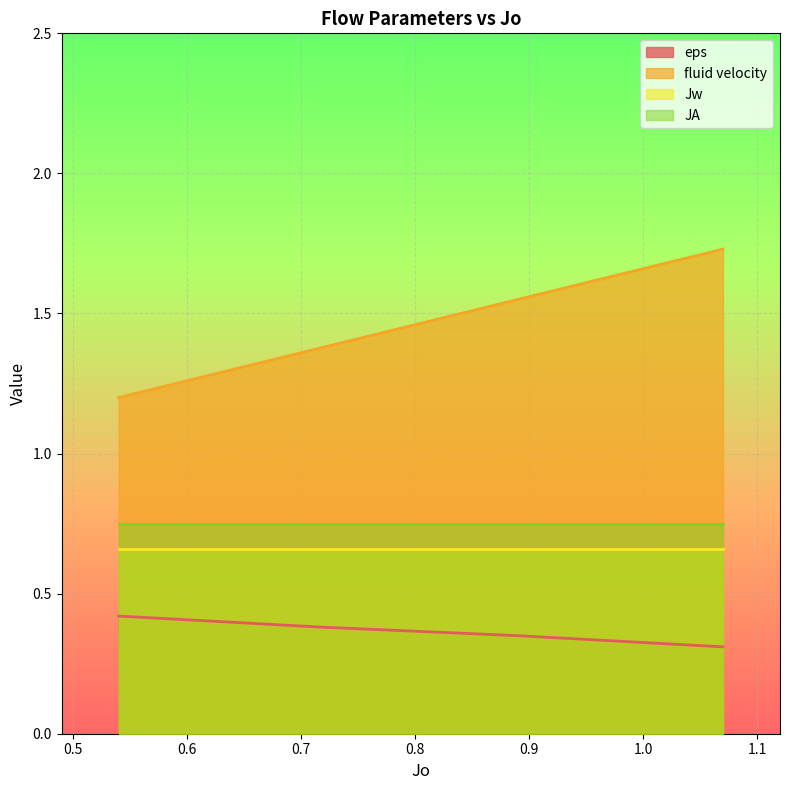

True or false: eps and fluid velocity cross at least once.

False